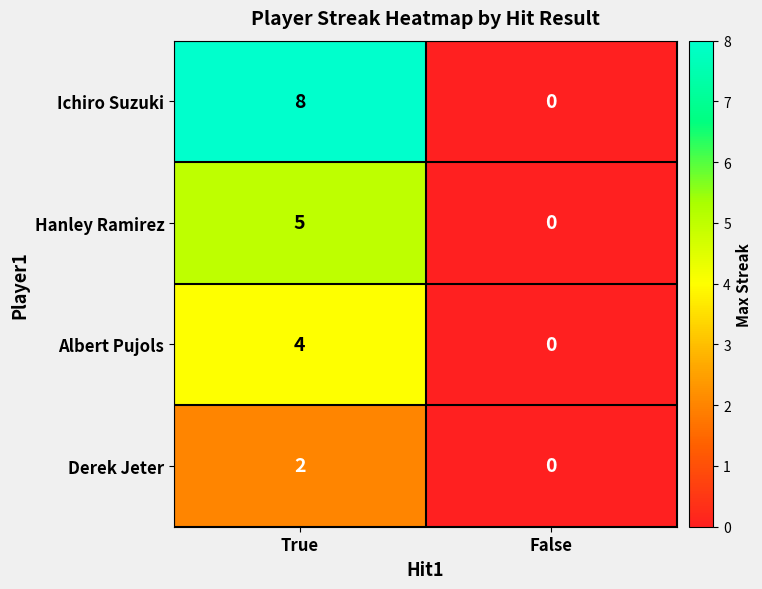

What is the difference between the Ichiro Suzuki values at True and False?

8